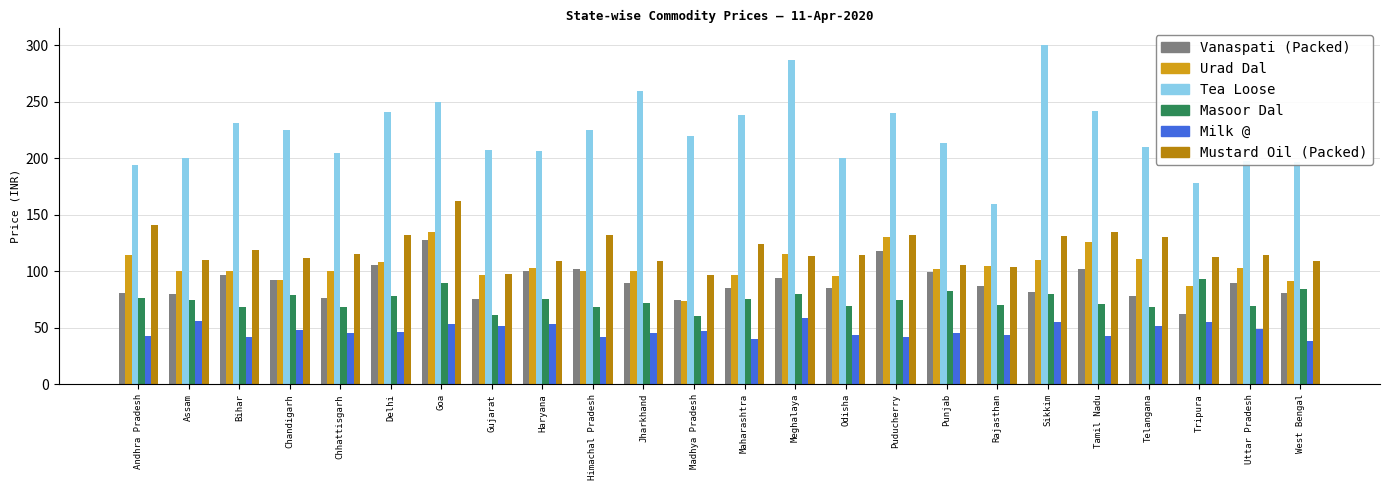

What are all the series names shown in the legend?

Vanaspati (Packed), Urad Dal, Tea Loose, Masoor Dal, Milk @, Mustard Oil (Packed)